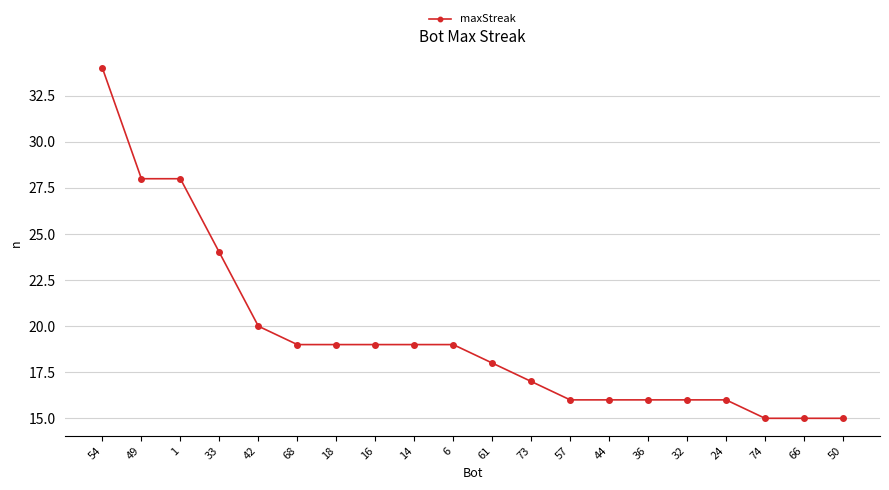

What is the average value?

19